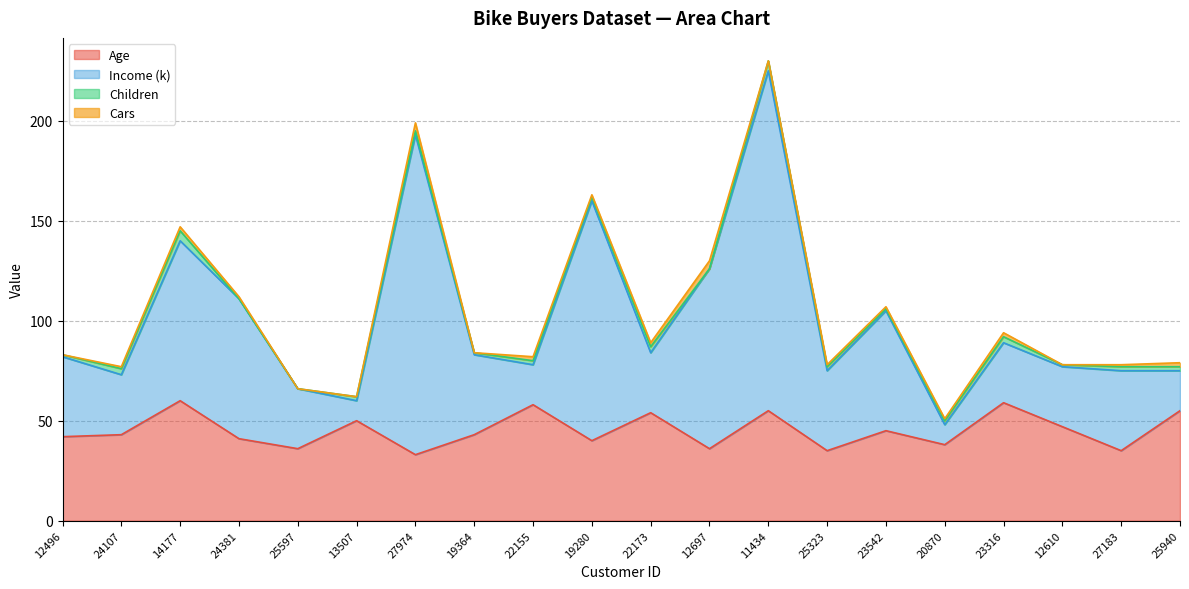

In Income (k), how many points are lower than both neighbors (excluding endpoints)?

6